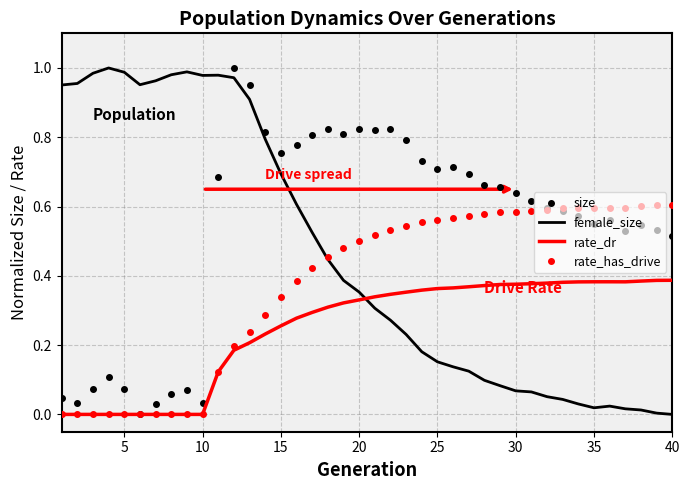

List the series in order of their overall mean, lowest first.

rate_dr, rate_has_drive, female_size, size